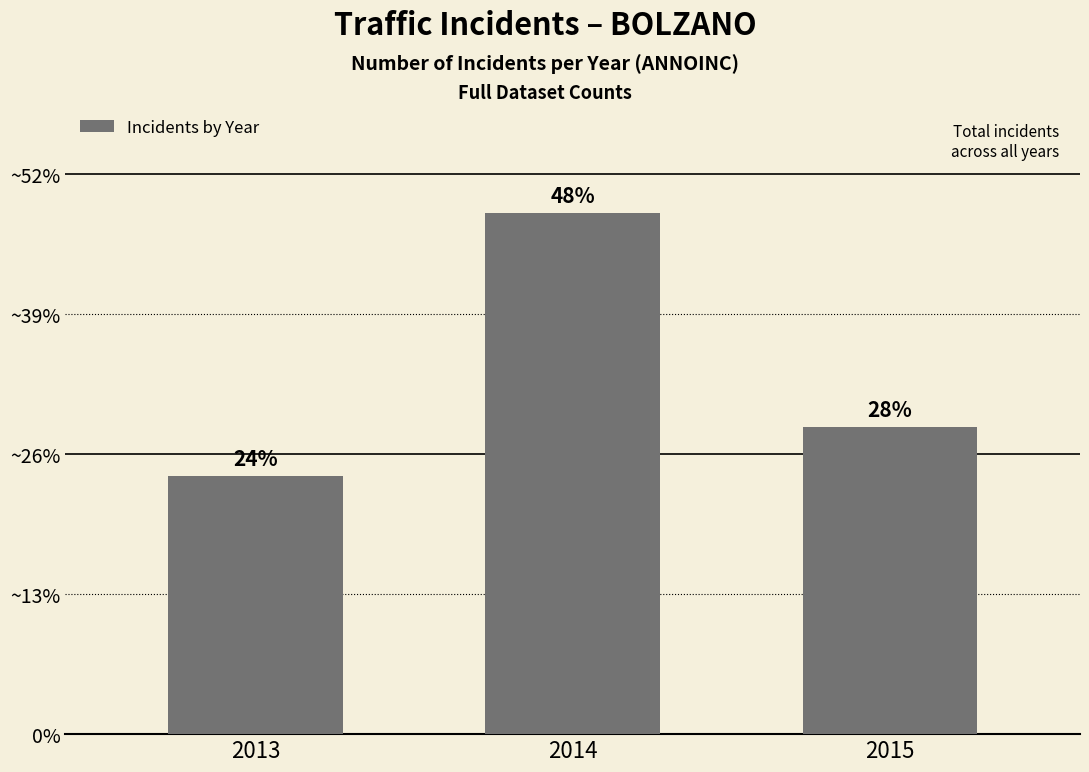

Approximately how many times larger is the value at 2014 compared to 2015?

1.7